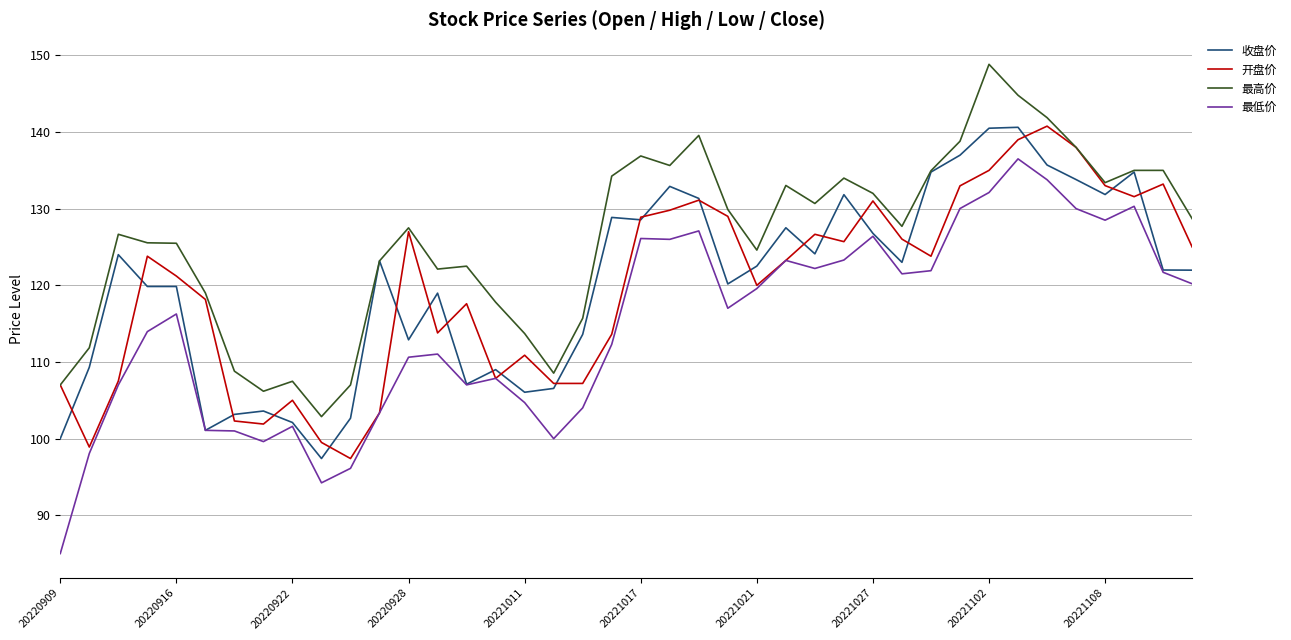

True or false: 最高价 and 最低价 cross at least once.

False